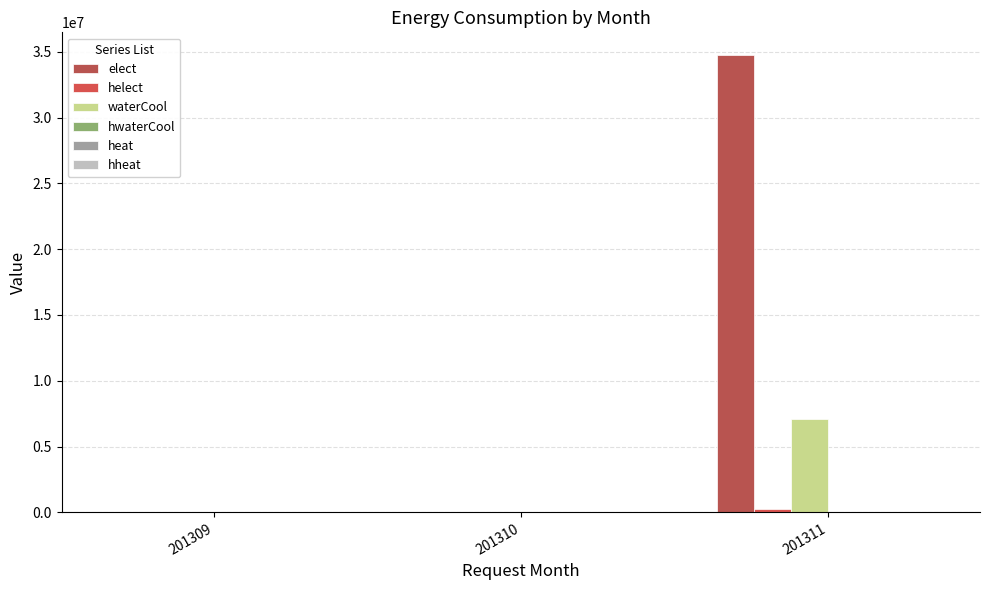

How many data points does each series have?

3